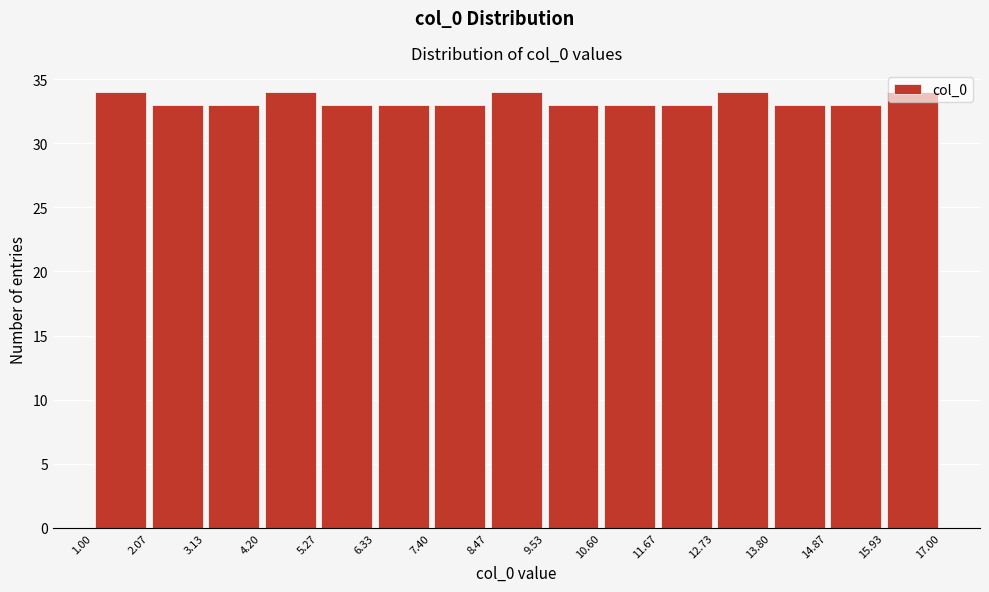

What is the height of the bar covering 8.47 to 9.53 on the x-axis? The values are not printed on the chart, so give them approximately, as read against the axis.

34